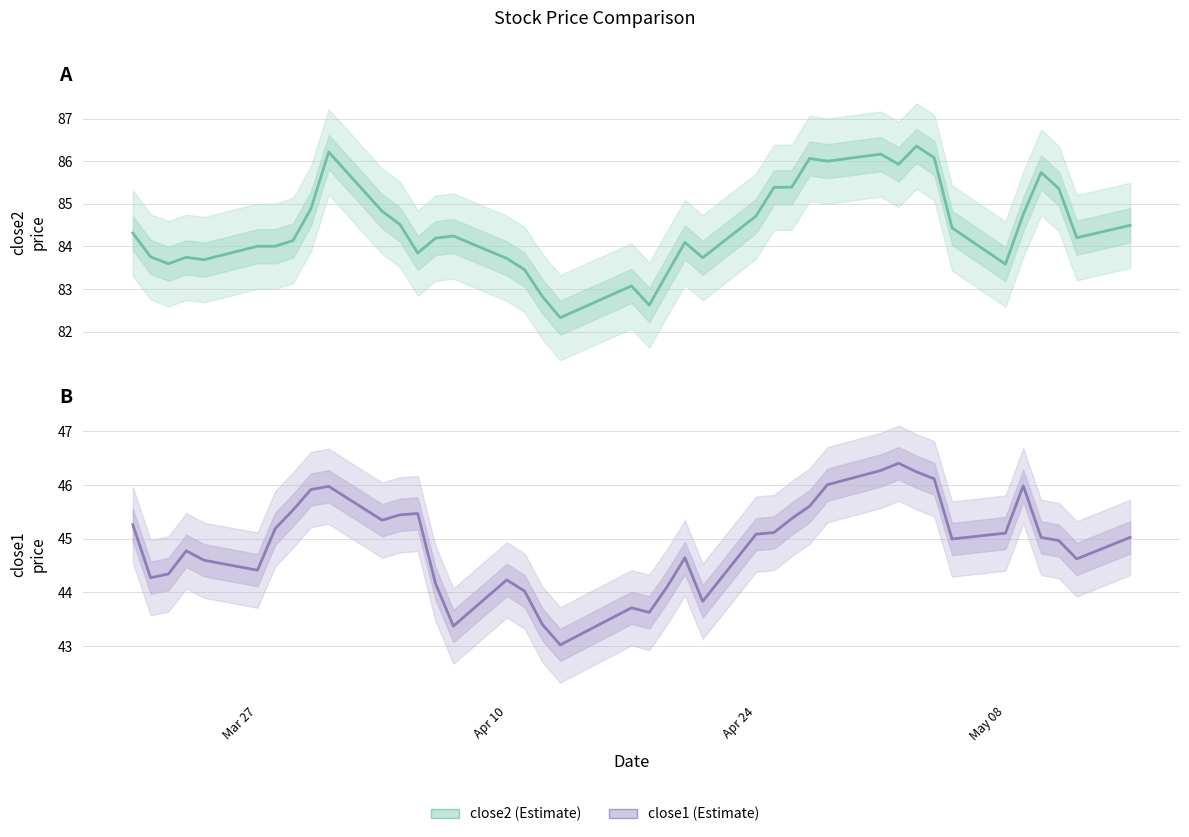

What are all the series names shown in the legend?

close2, close1